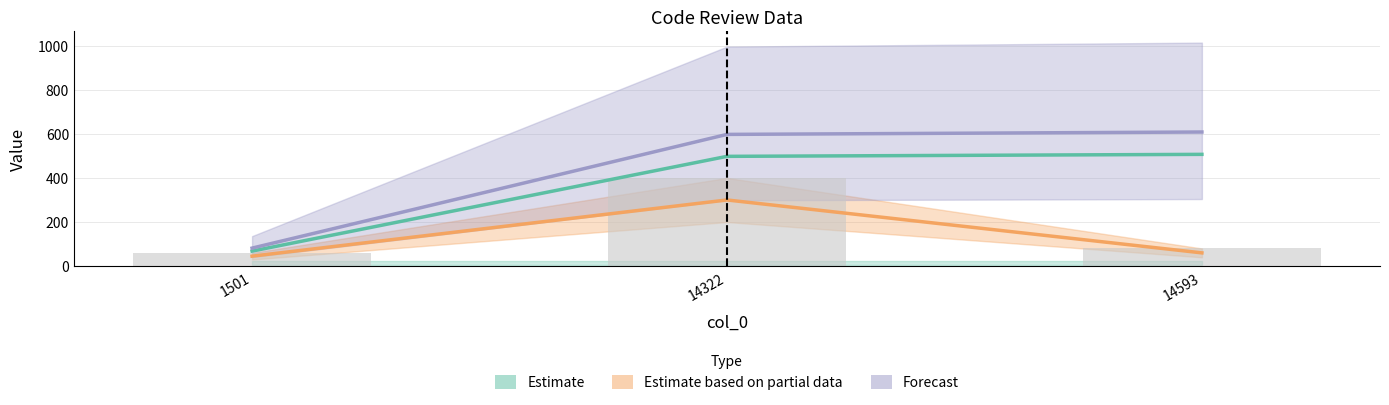

What is the average value of the Estimate series?

357.6